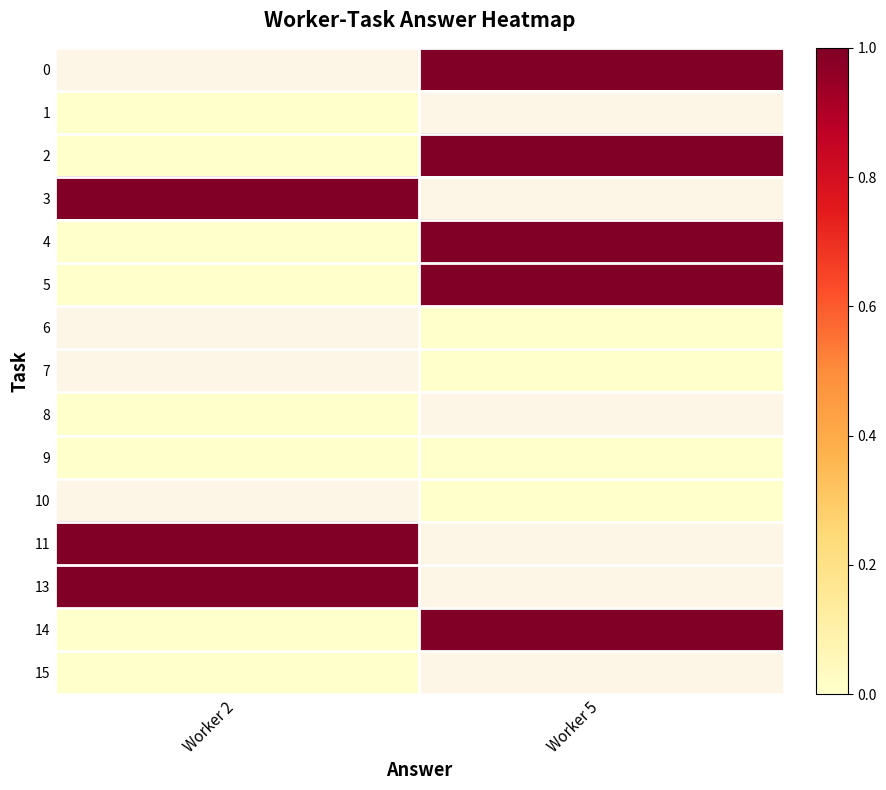

Which series has the largest range (max minus min)?

2